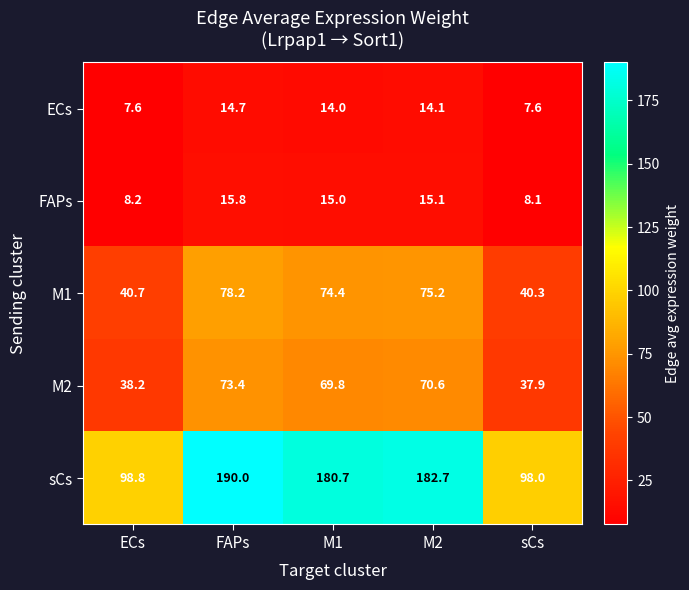

How many data points does each series have?

5